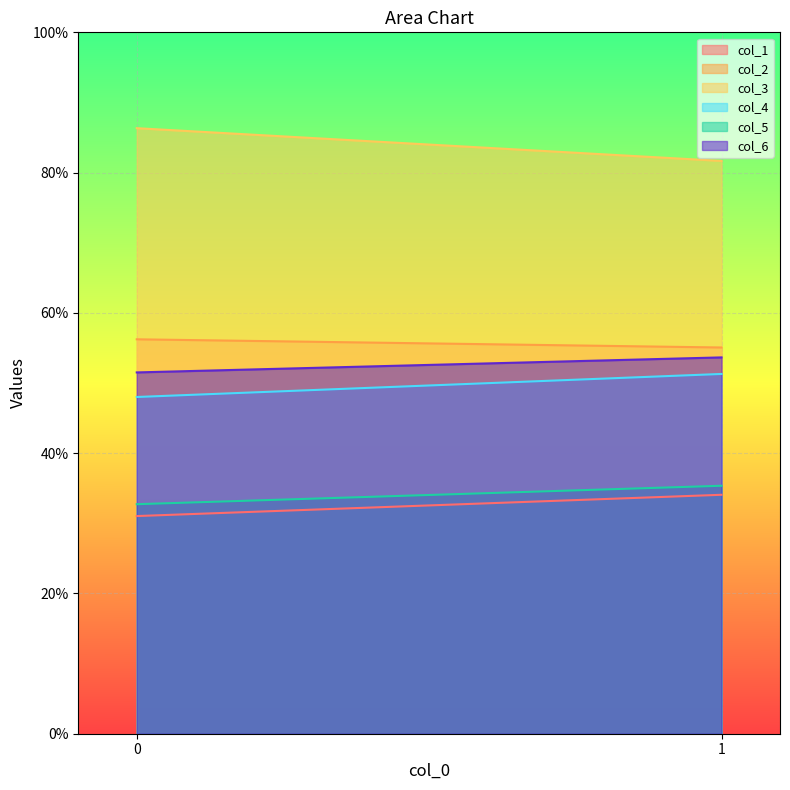

How many values in the col_4 series are below 51?

1